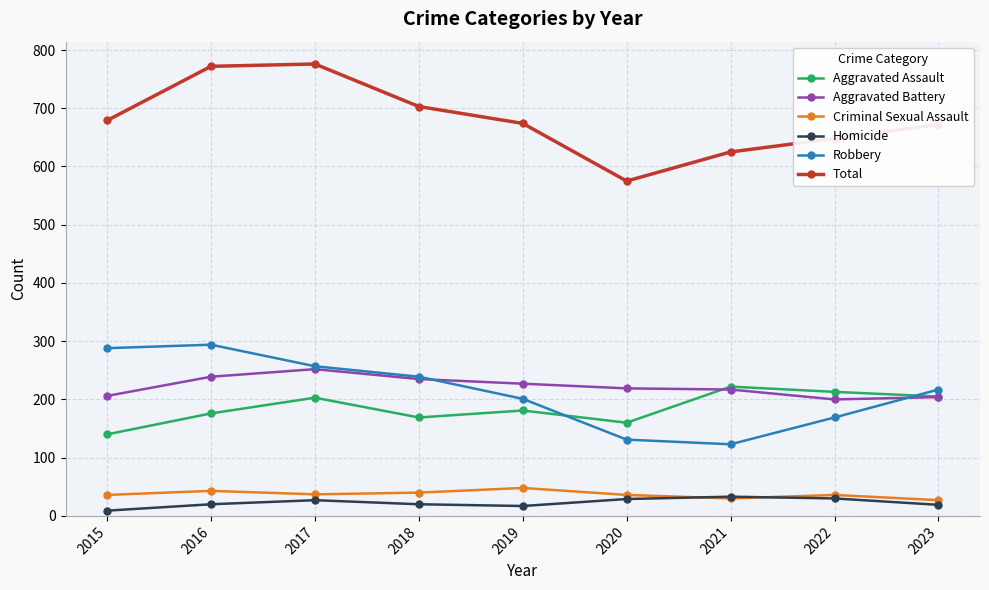

Which series has the largest range (max minus min)?

Total